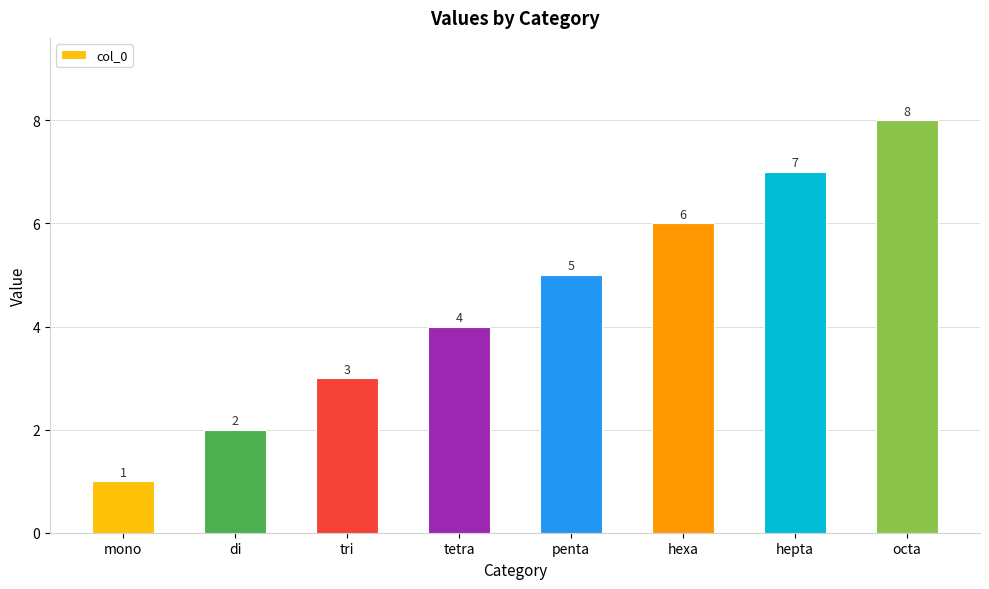

How many values are between 3 and 7?

5